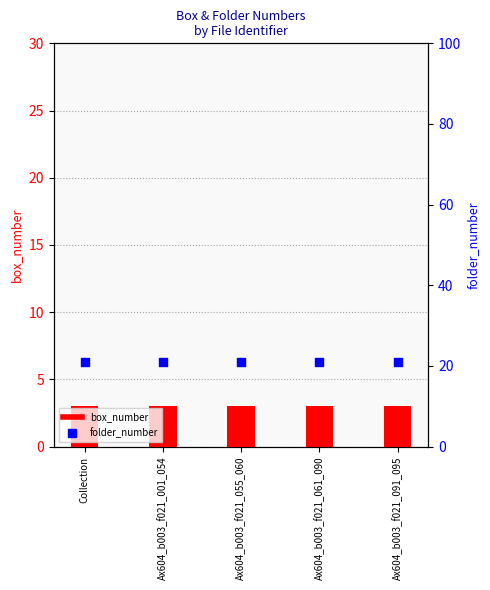

At how many categories does at least one series exceed 4?

5